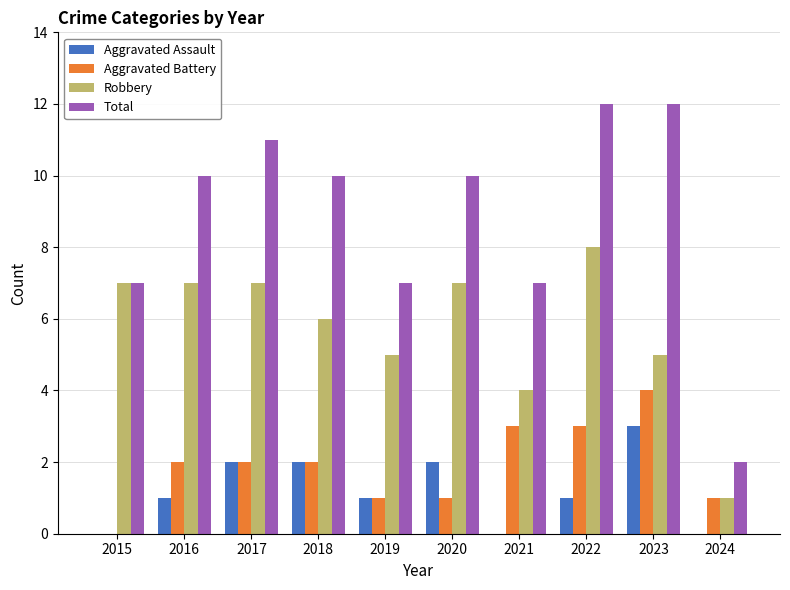

Which series has the largest total across all categories?

Total